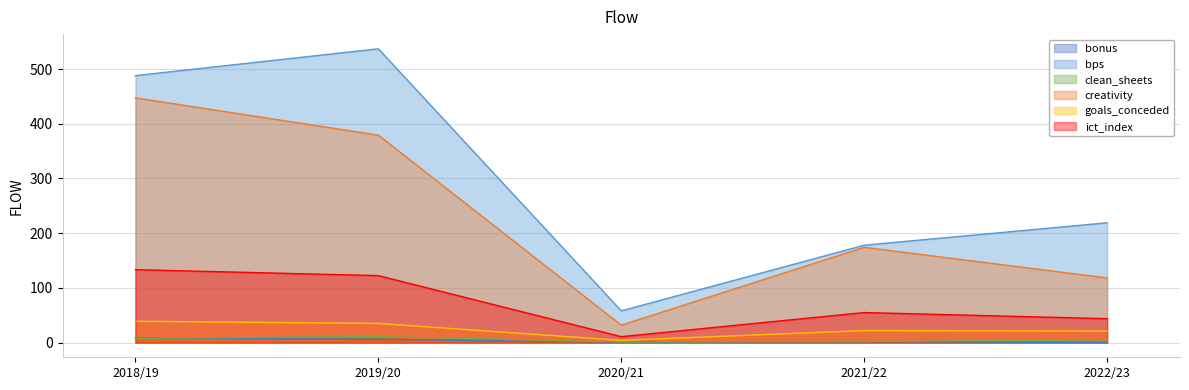

What is the average value of the goals_conceded series?

24.2